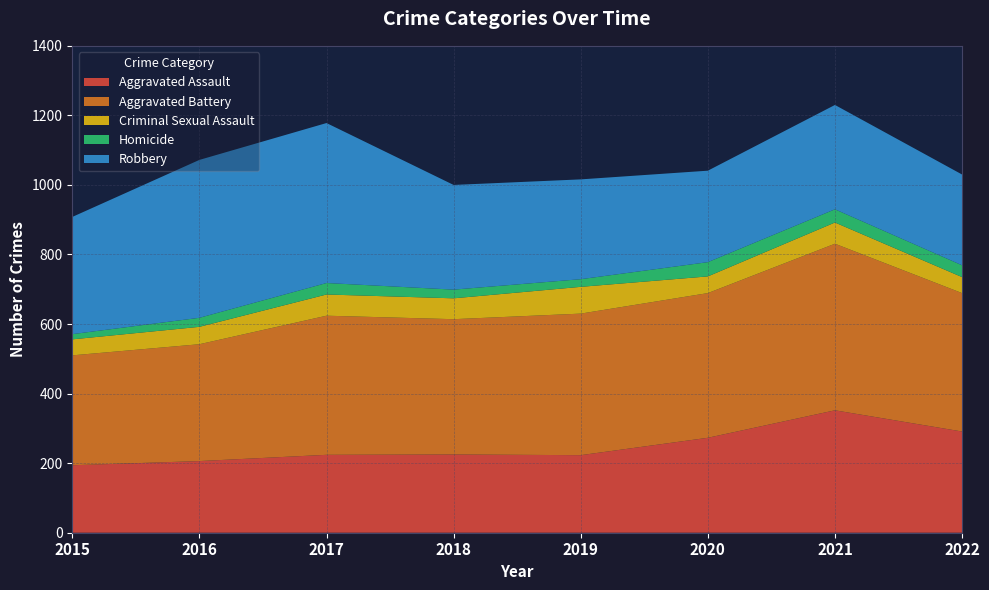

Reading right to left, what are all the values shown in this chart?

Aggravated Assault: 291	352	273	223	225	224	206	194
Aggravated Battery: 398	479	416	407	389	400	336	316
Criminal Sexual Assault: 46	61	48	77	60	61	50	46
Homicide: 34	38	41	22	25	33	26	15
Robbery: 261	300	263	287	301	460	454	337